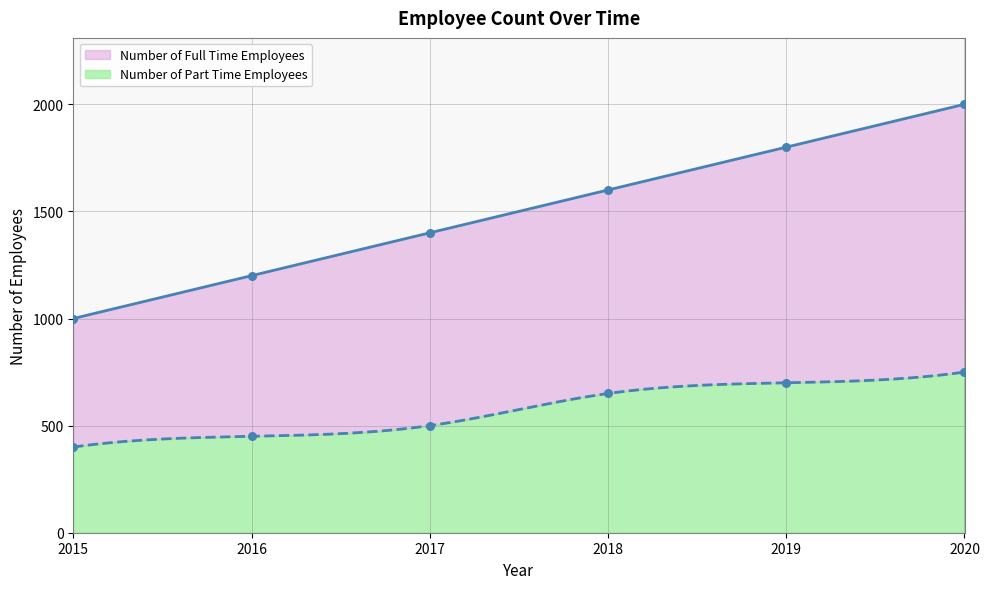

Which series has the largest Y range (max minus min)?

Number of Full Time Employees